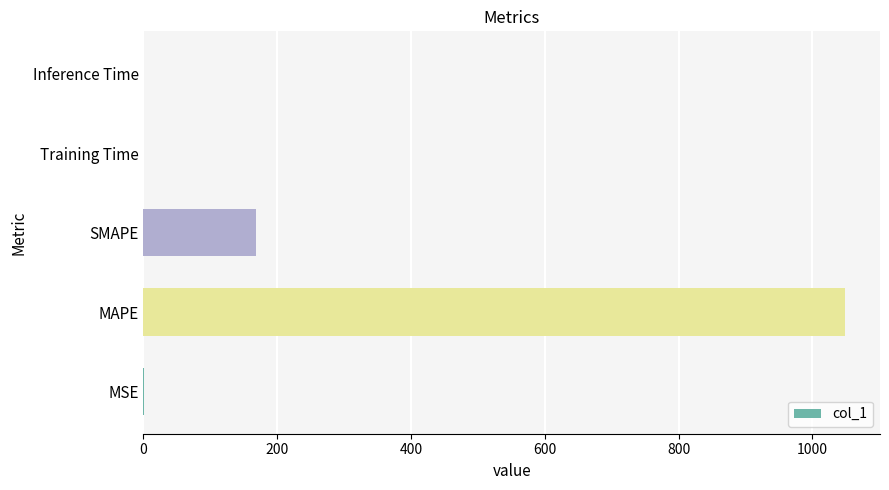

Between MAPE and Inference Time, which is larger?

MAPE